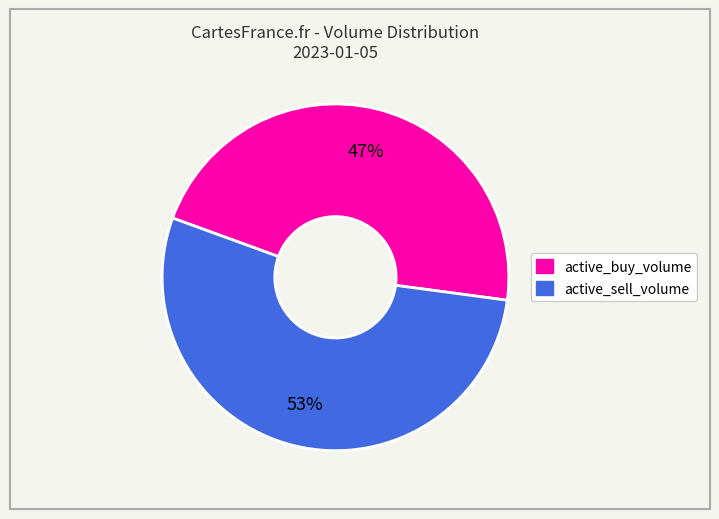

What percentage is the active_buy_volume slice, to the nearest percent?

47%